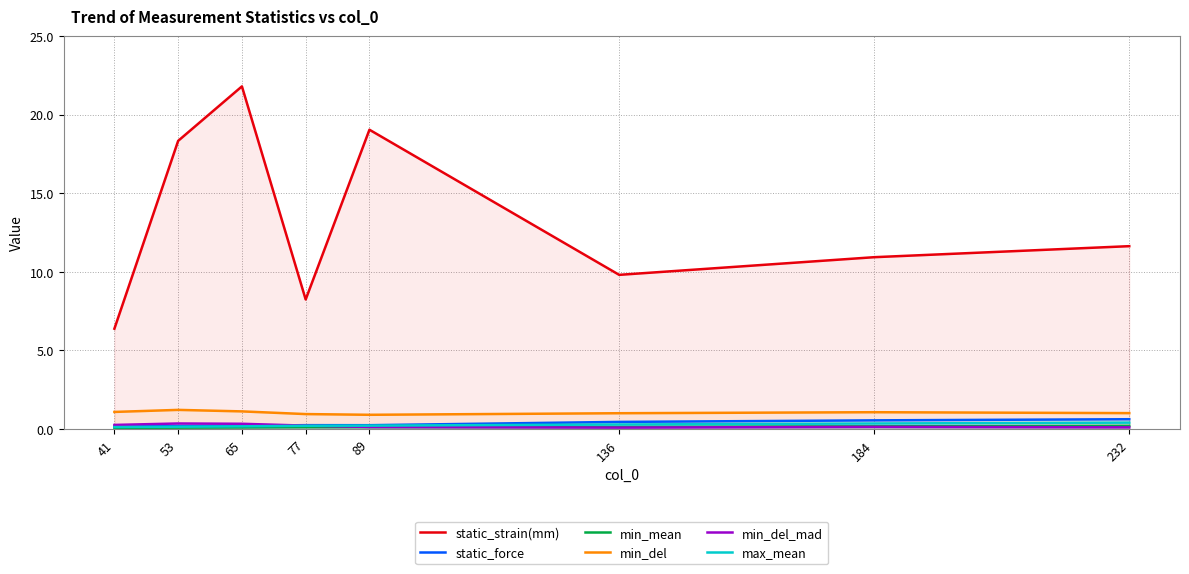

Is the value of min_del_mad at 136 greater than the value of max_mean at 77?

No